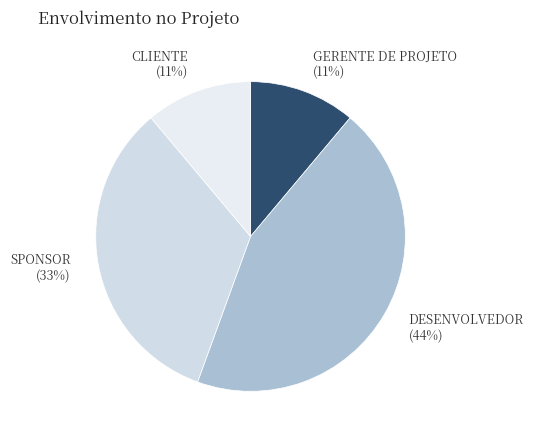

Do GERENTE DE PROJETO and DESENVOLVEDOR together represent more than half of the pie?

Yes